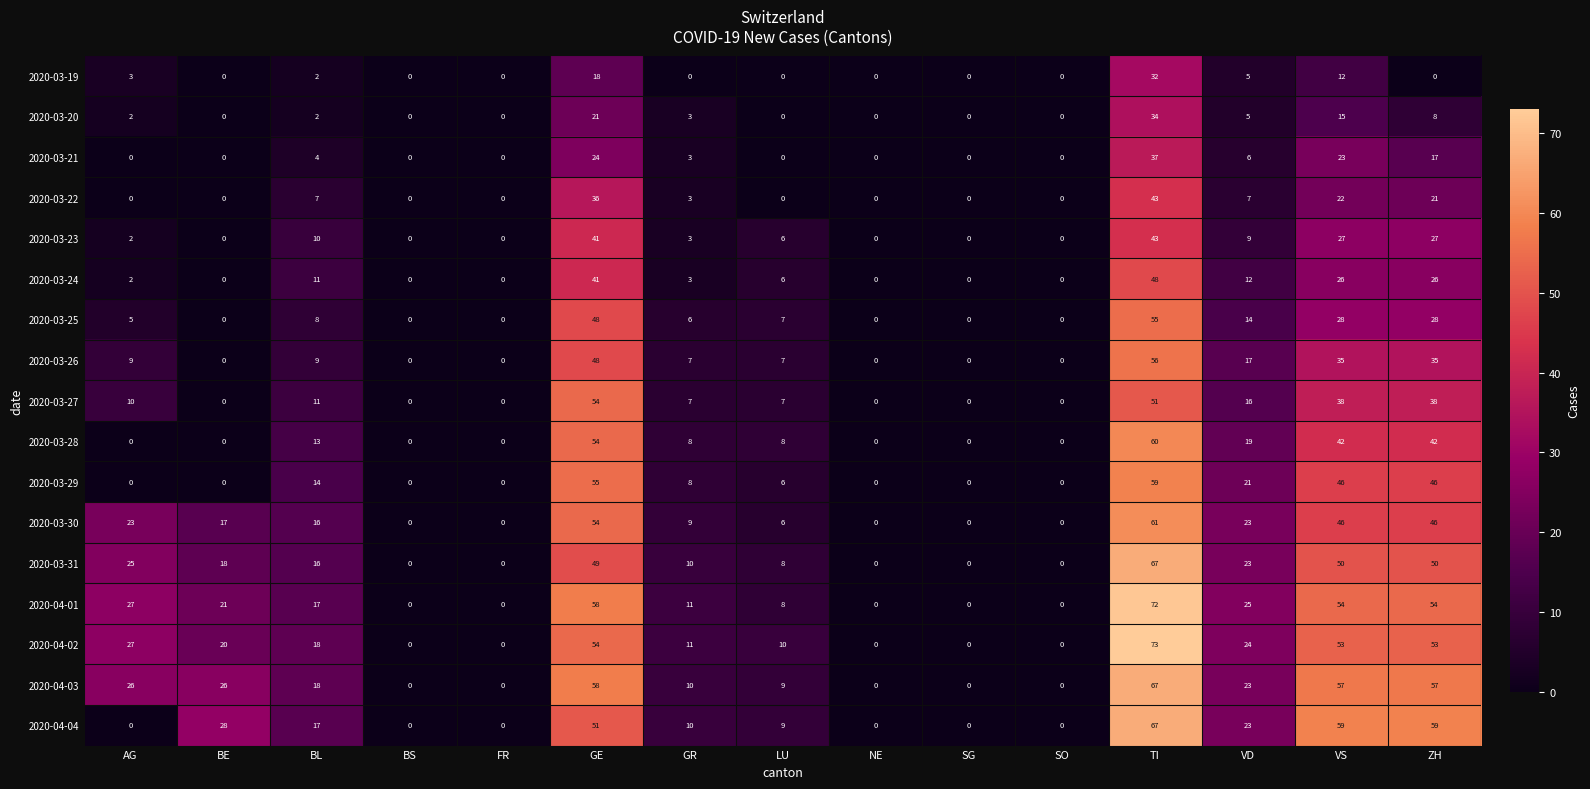

What is the difference between the 2020-04-02 values at FR and TI?

73